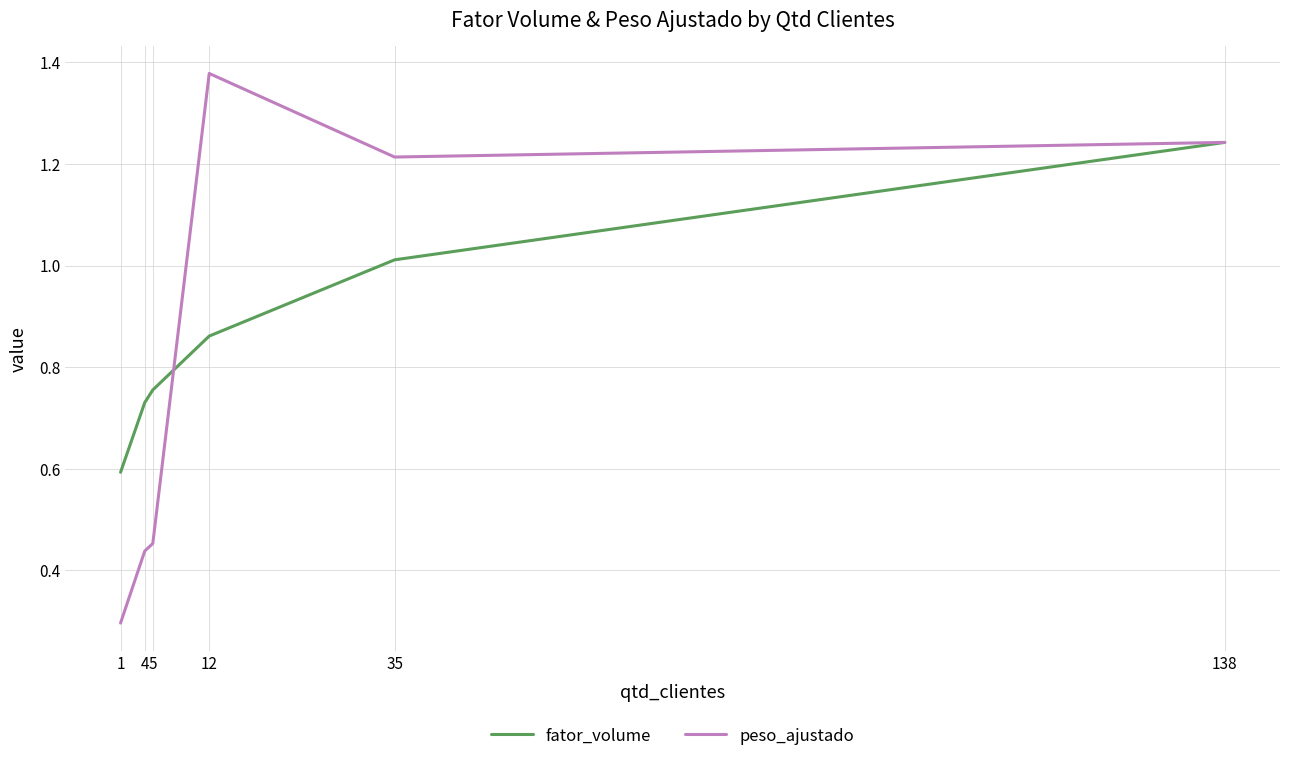

Which category has the lowest value in the fator_volume series?

1